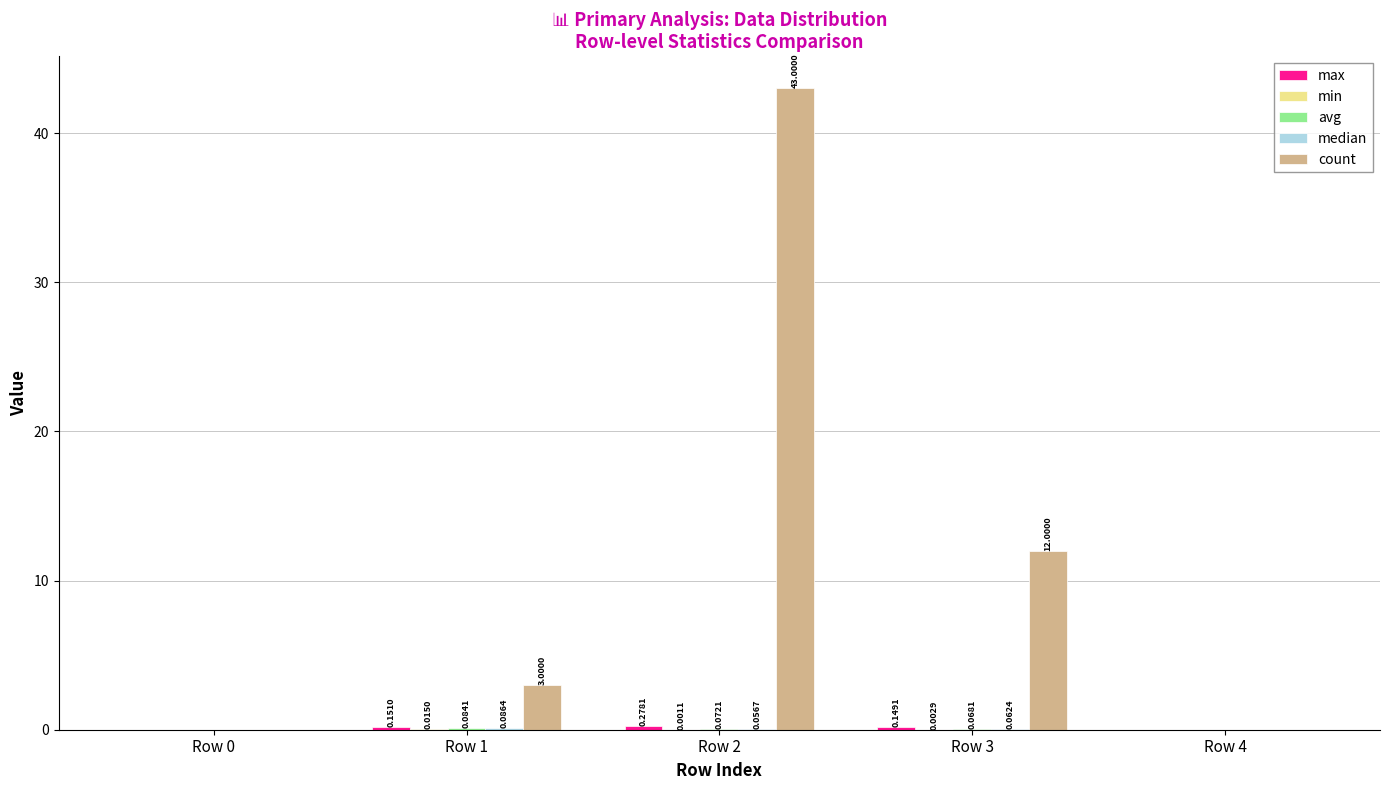

Which series has the largest total across all categories?

count